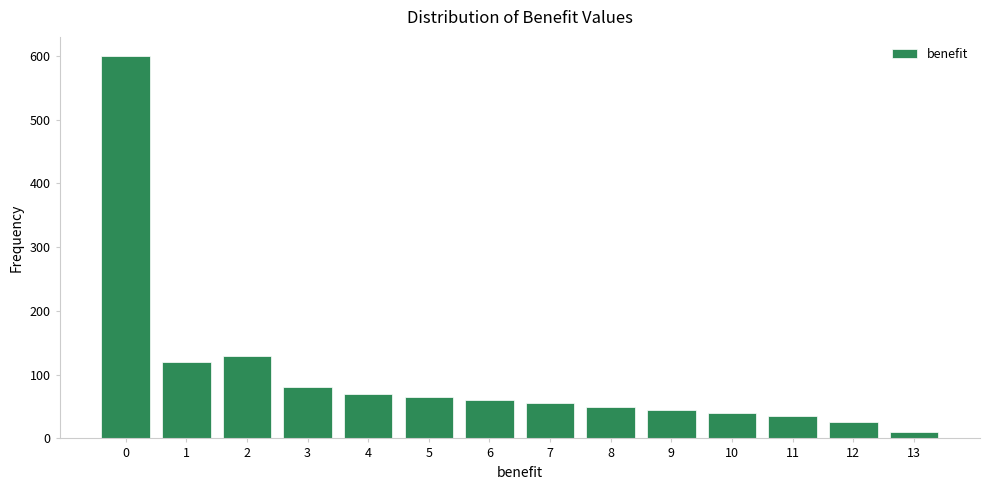

What is the height of the bar covering 10.5 to 11.5 on the x-axis? The values are not printed on the chart, so give them approximately, as read against the axis.

40